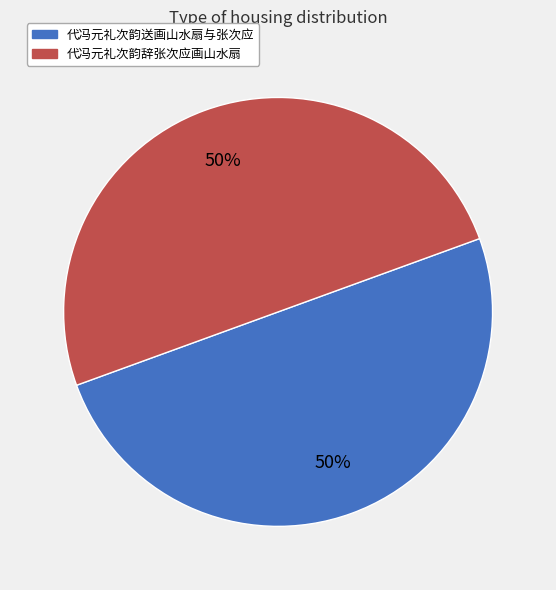

To the nearest percent, what is the average slice percentage?

50%